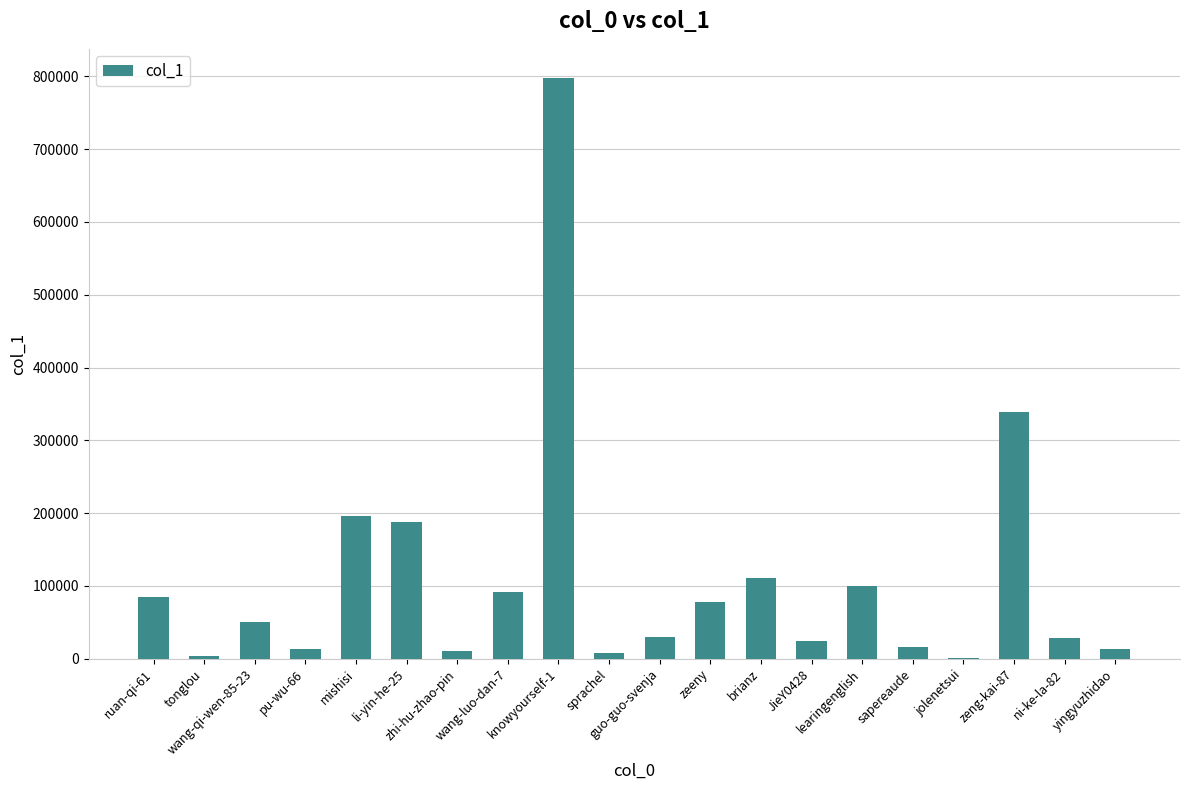

What is the maximum value shown in the chart?

797982